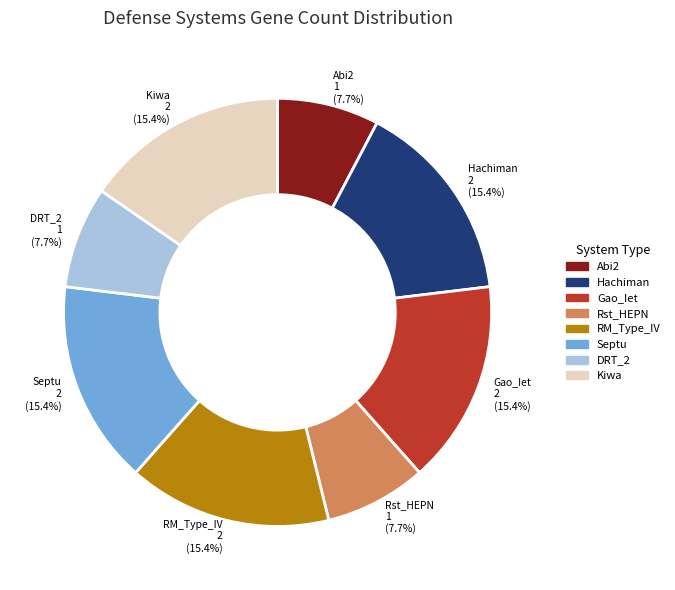

What is the ratio of the value at Rst_HEPN 1 (7.7%) to the value at Abi2 1 (7.7%)?

1.0